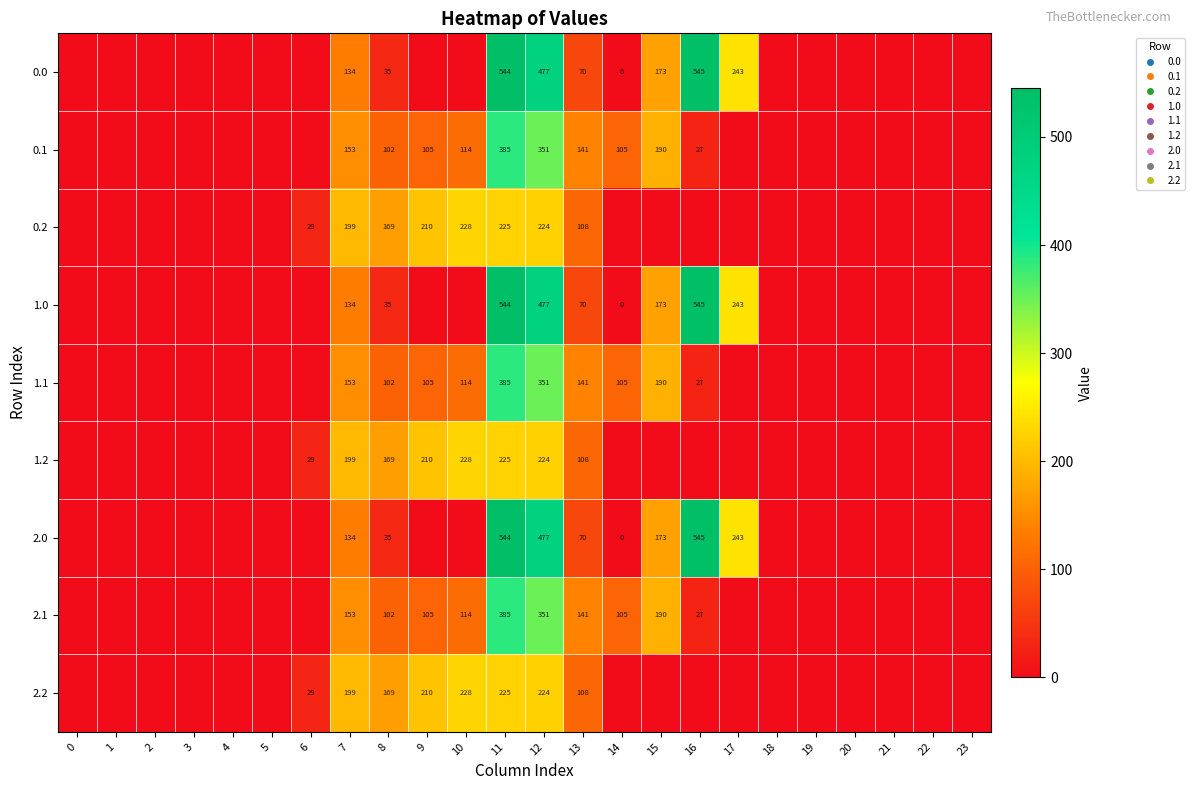

What is the spread (max minus min) of values at 8?

134.4